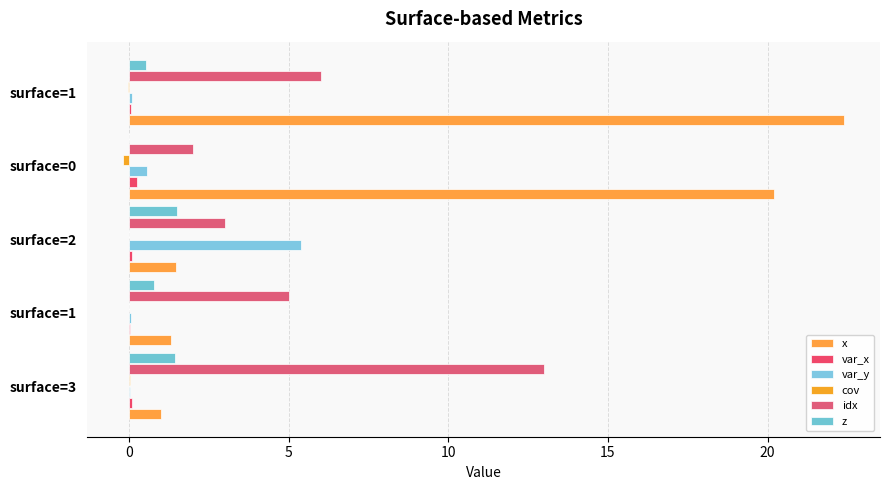

How many distinct data groups are displayed?

6